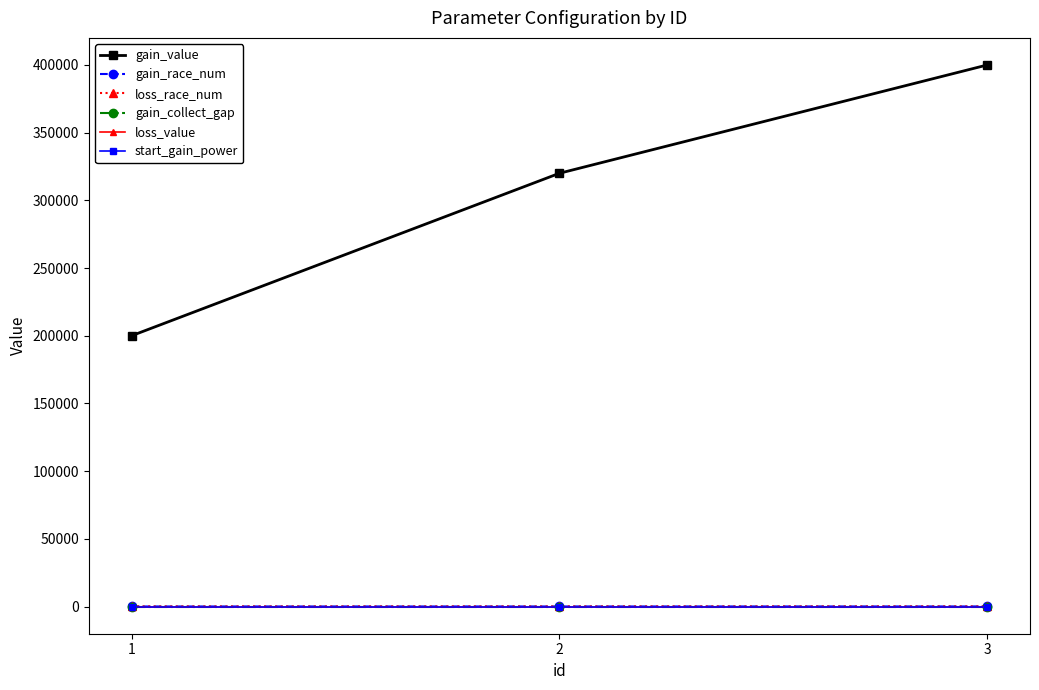

What is the average value of the gain_collect_gap series?

2